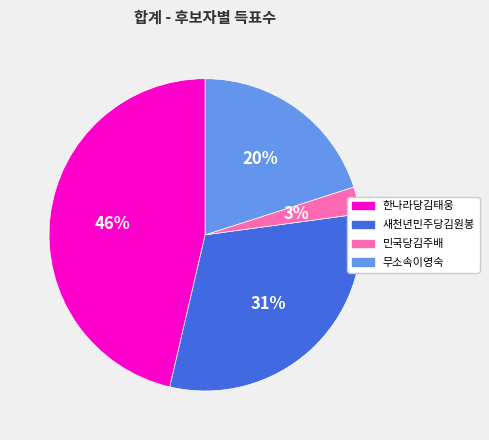

Which has a higher value, 한나라당김태웅 or 새천년민주당김원봉?

한나라당김태웅